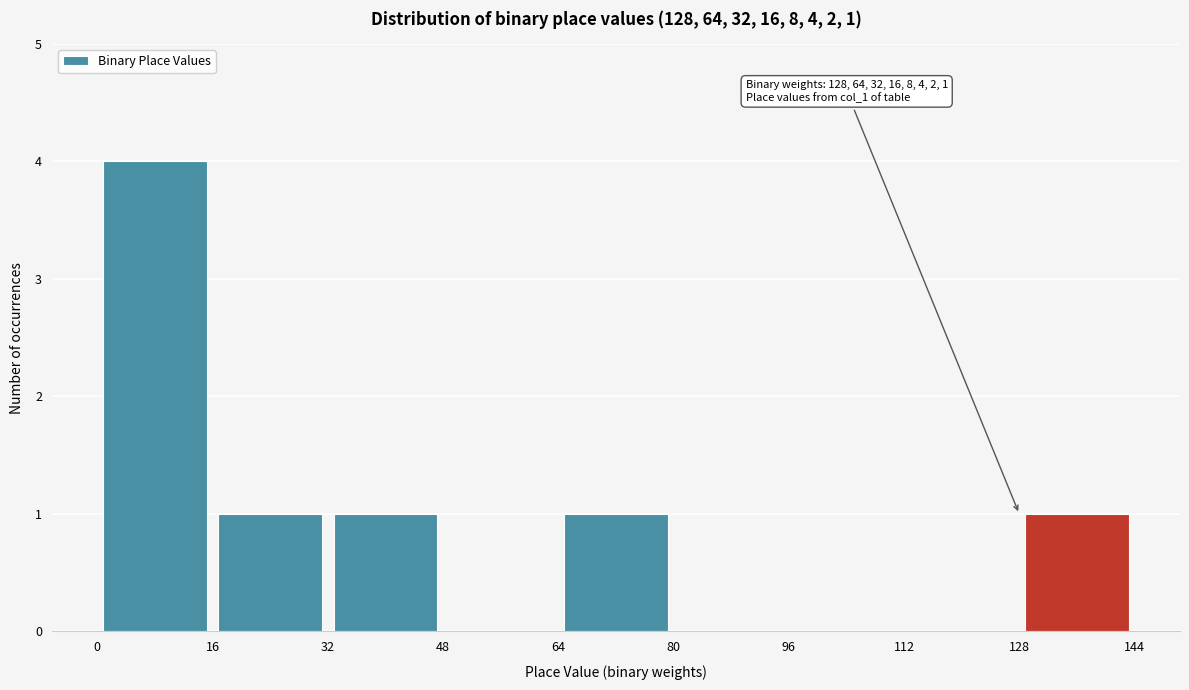

Which range on the x-axis has the tallest bar?

0 to 16